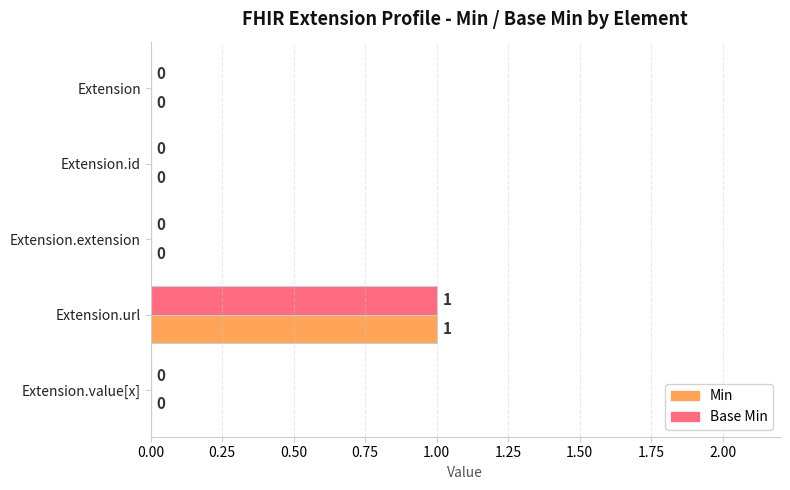

The value of Base Min at Extension.extension is 0. True or false?

True